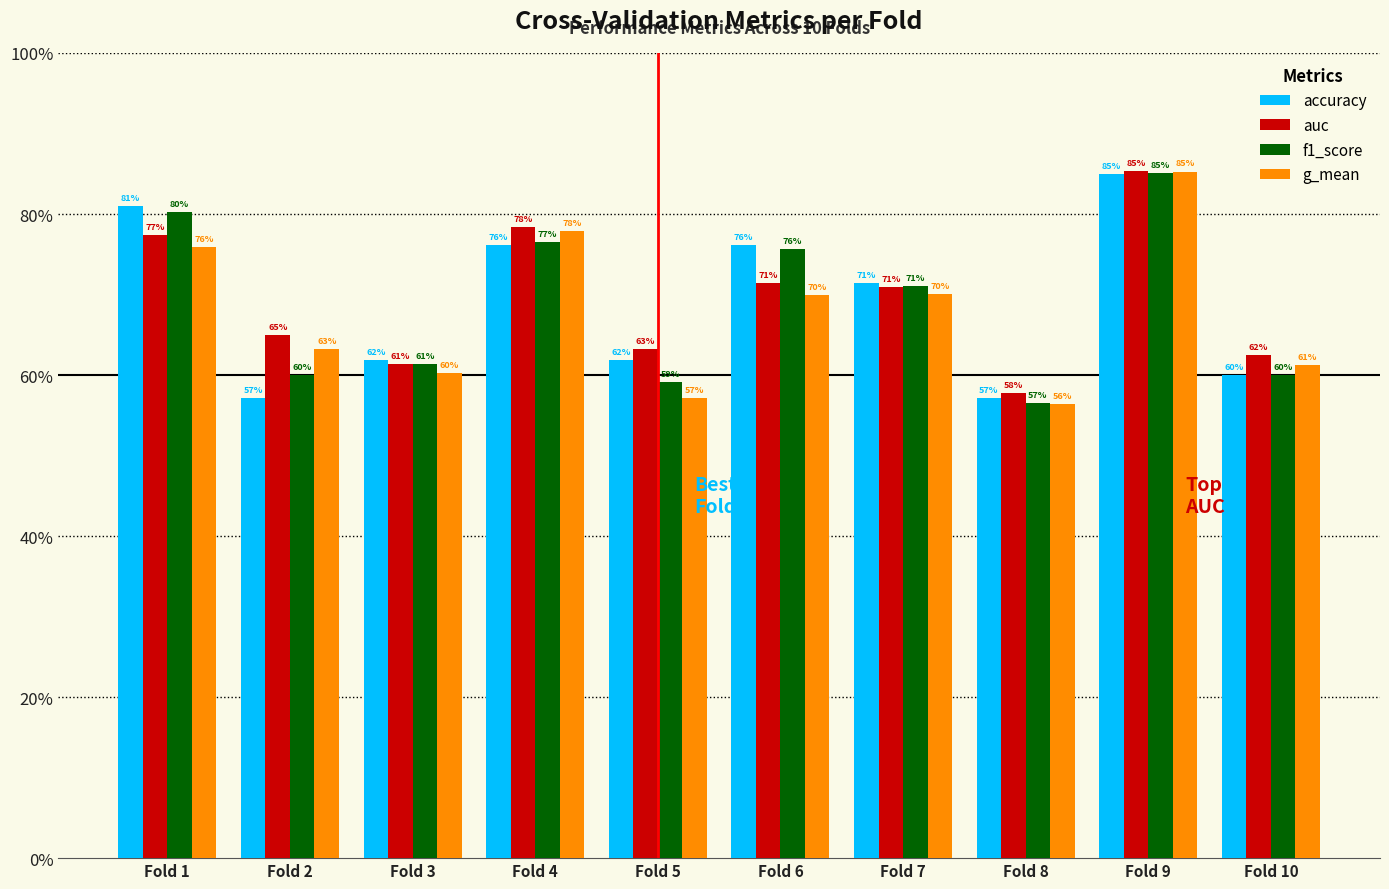

Which category has the highest value across all series?

Fold 9